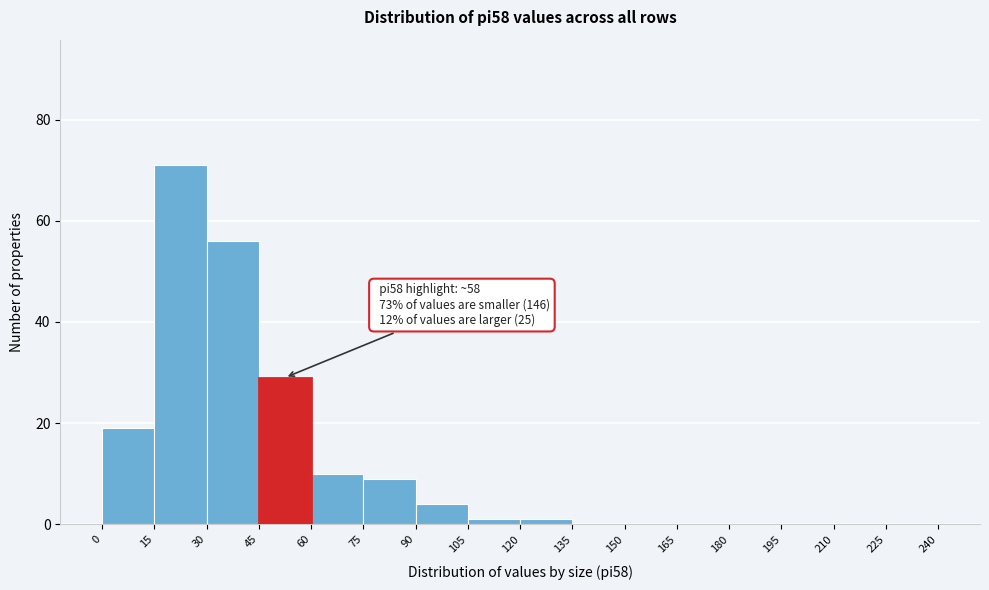

Which range on the x-axis has the tallest bar?

15 to 30